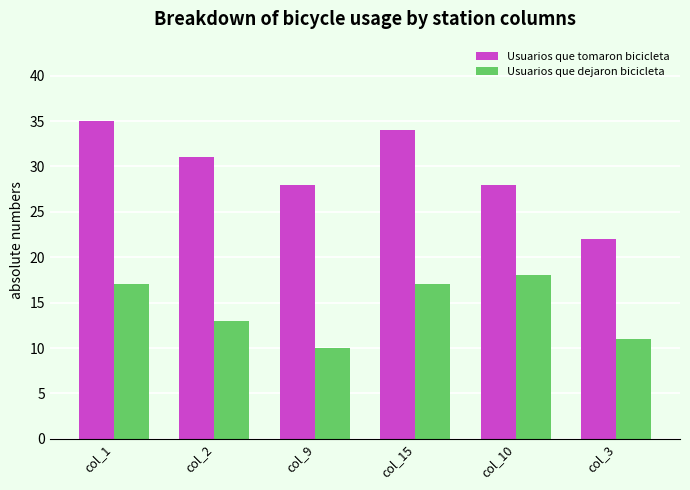

What is the difference between the highest and lowest values at col_2?

18